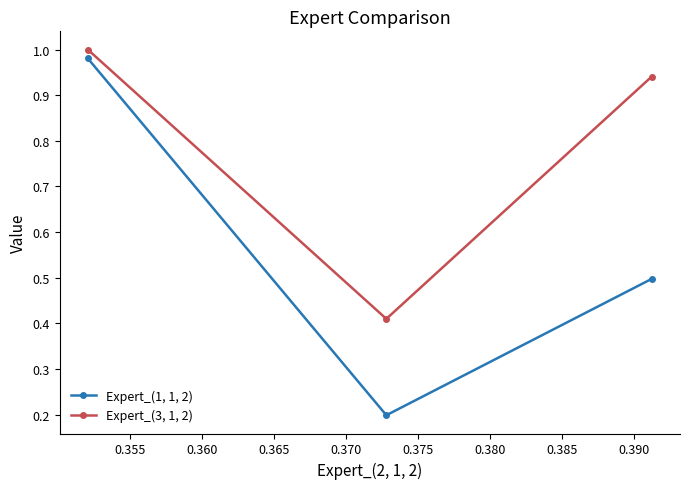

What is the minimum value shown in the chart?

0.2